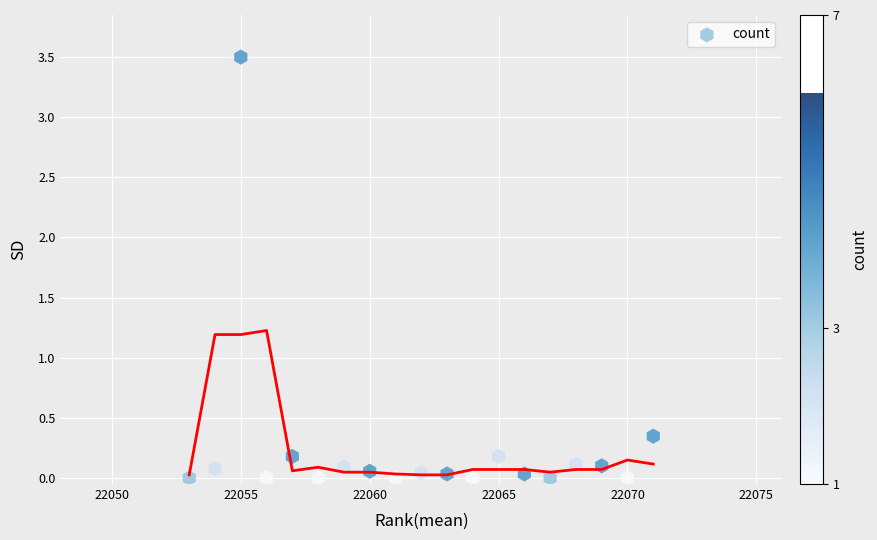

What is the range of Y values (max minus min)?

3.5